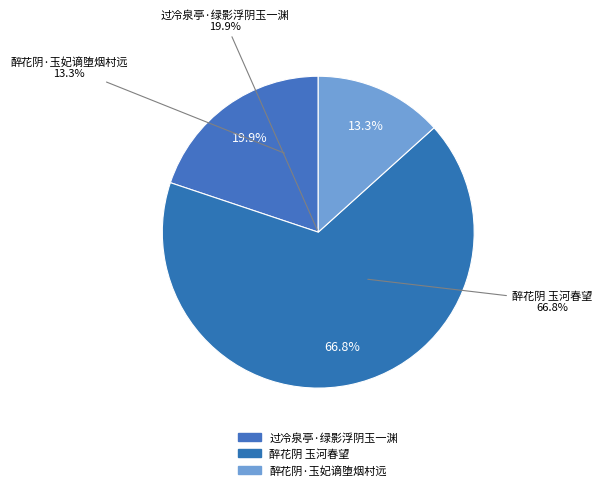

What percentage is the 过冷泉亭·绿影浮阴玉一渊 slice, to the nearest percent?

20%